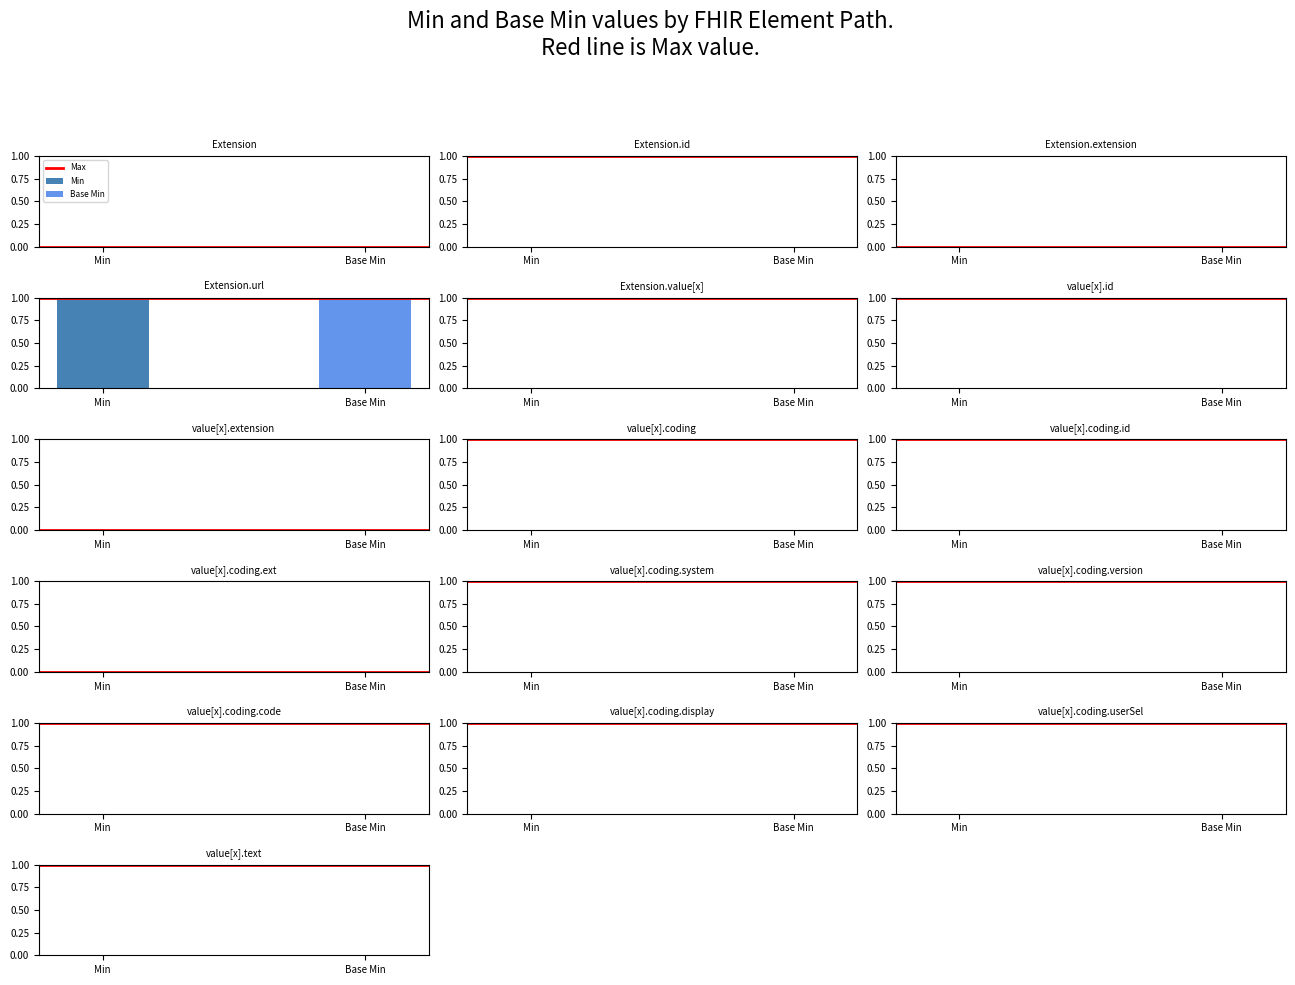

What is the highest value of the Base Min series?

1